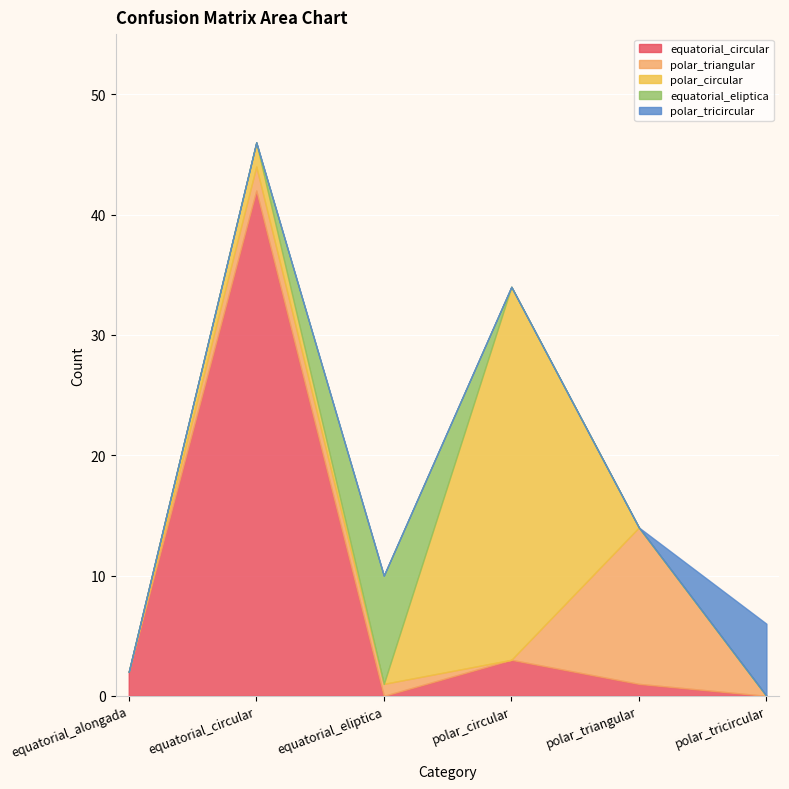

The value of polar_triangular at polar_circular is -5. True or false?

False